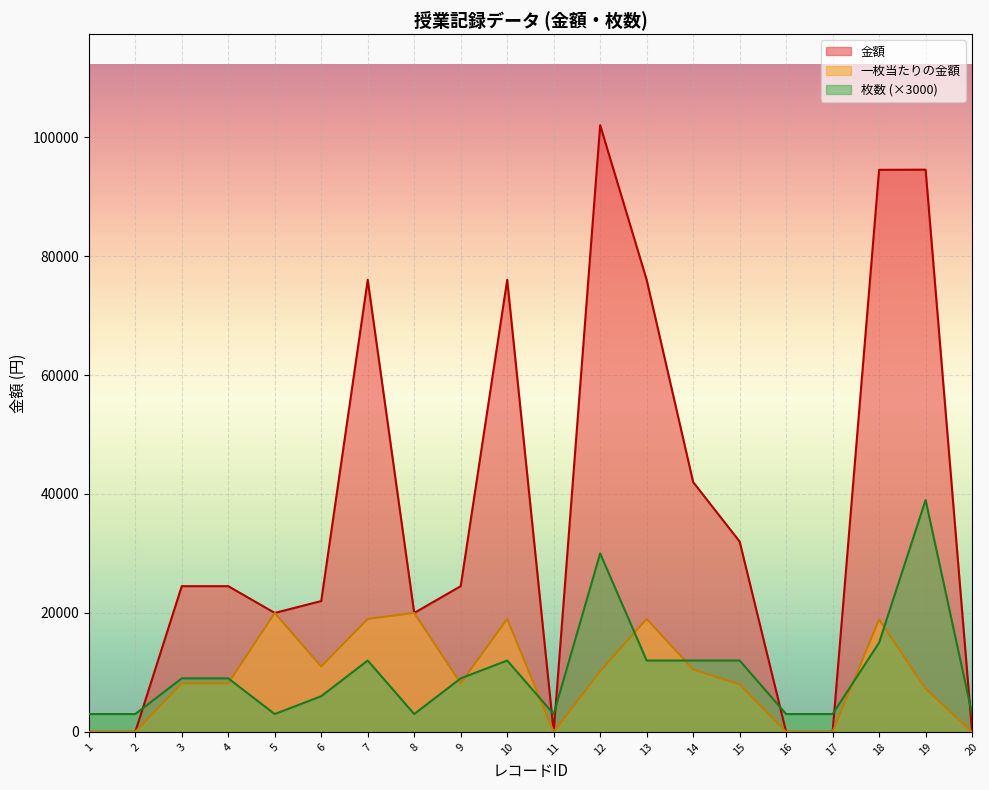

True or false: 一枚当たりの金額 and 金額 intersect in this chart.

False